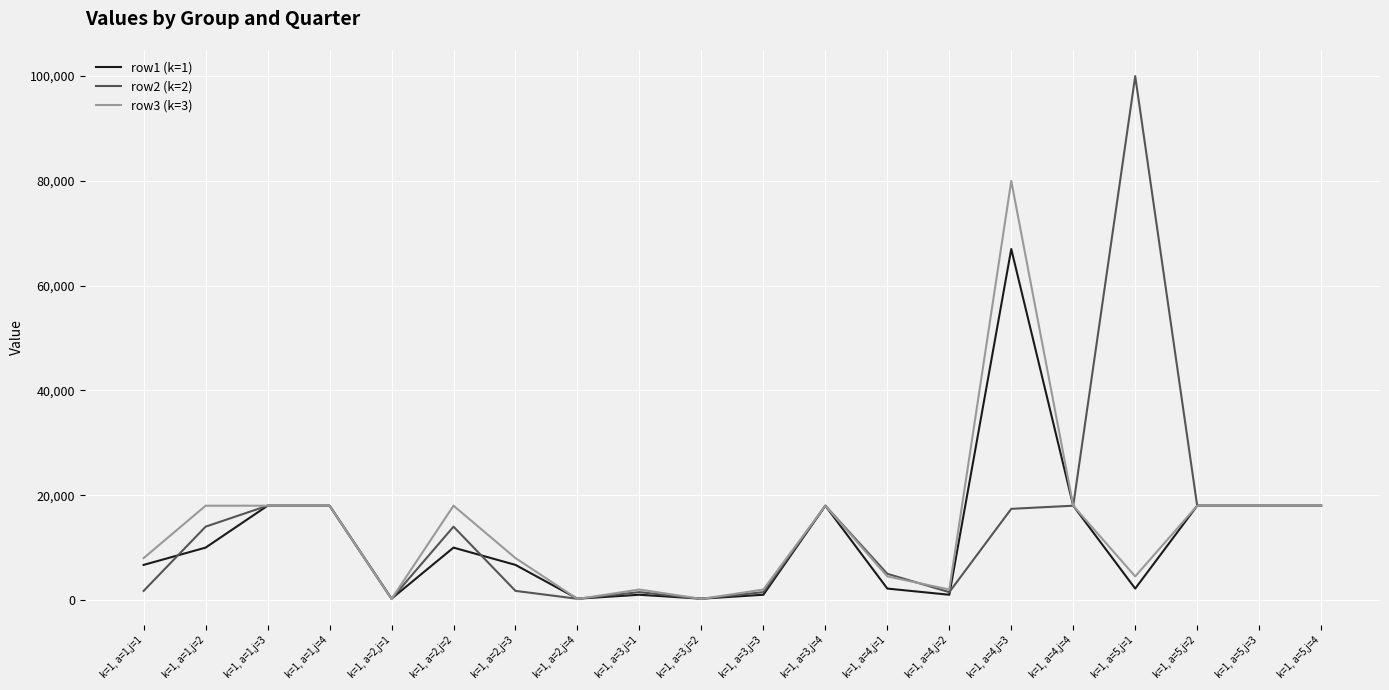

The value of row2 (k=2) at k=1, a=2,j=2 is 22333. True or false?

False